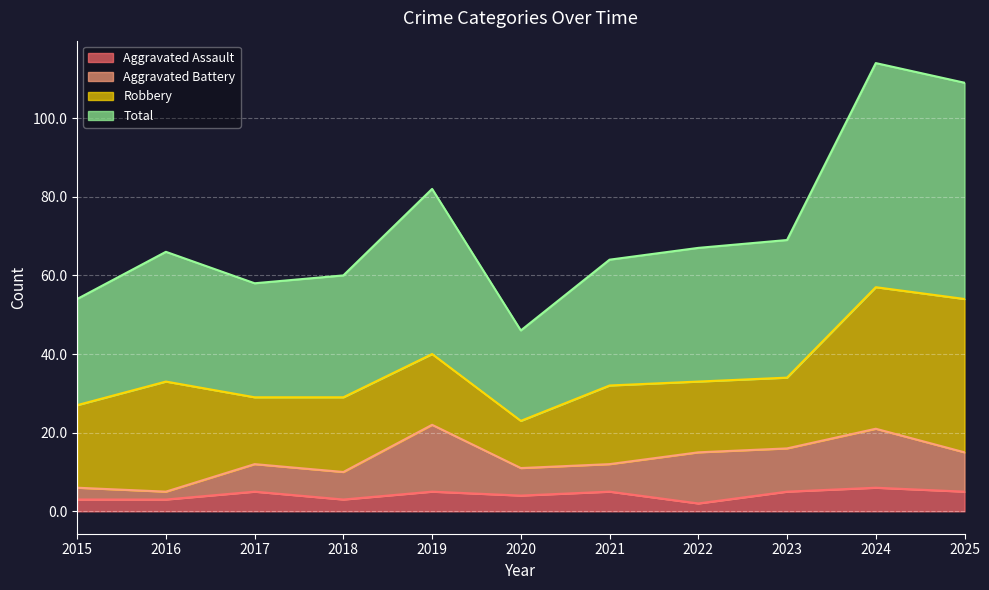

True or false: Aggravated Assault has a value of 9 at 2019.

False